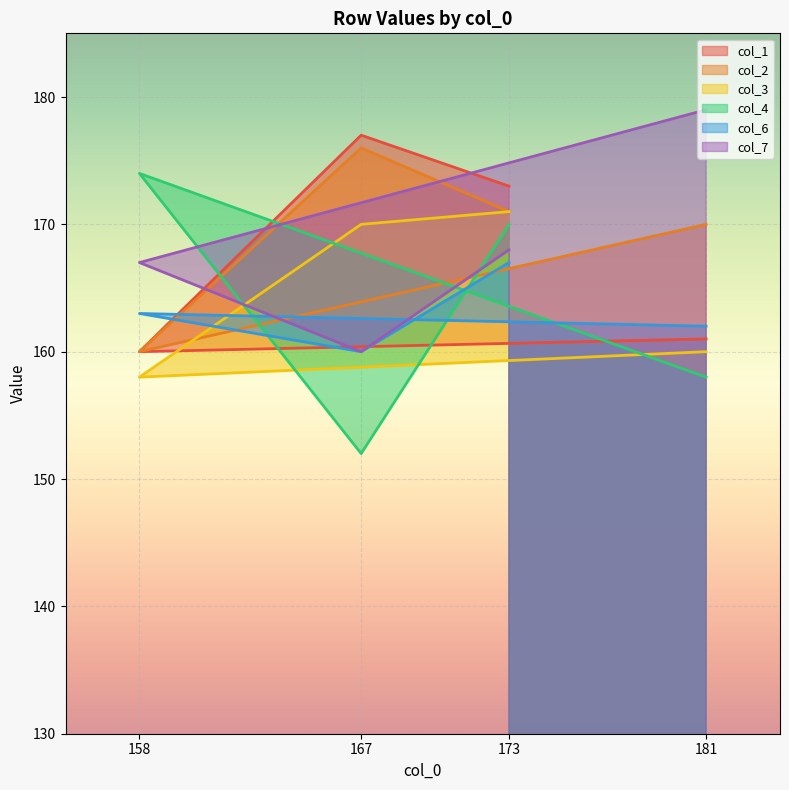

Count the col_4 values in the range 158 to 174.

3